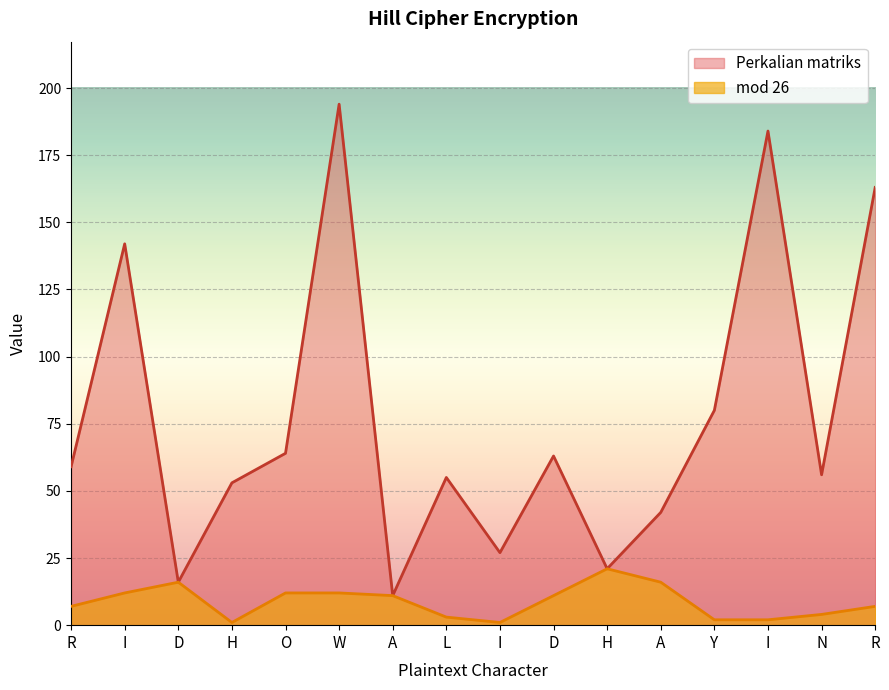

Rank the categories by Perkalian matriks value from highest to lowest.

W, I, R, I, Y, O, D, R, N, L, H, A, I, H, D, A